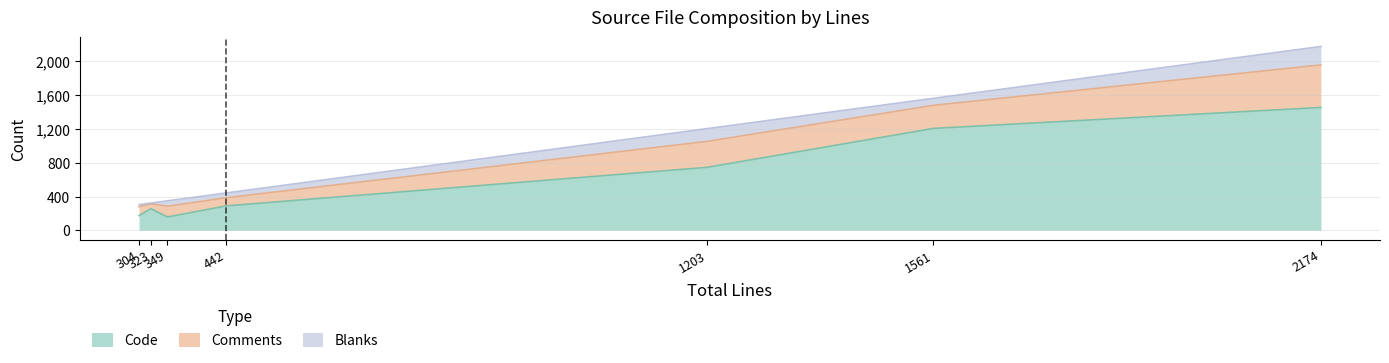

True or false: Code and Comments intersect in this chart.

False